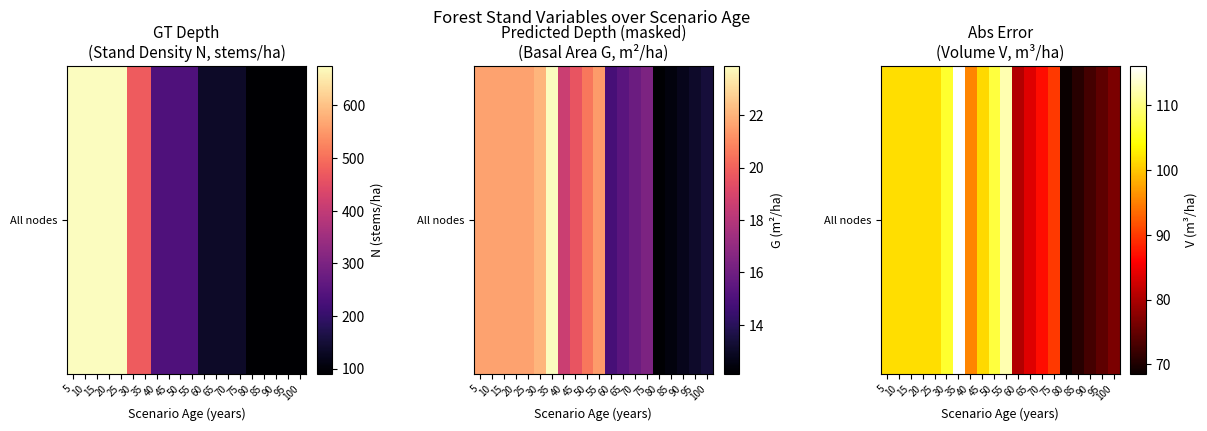

Is it true that the value at 40 is 95.4?

True